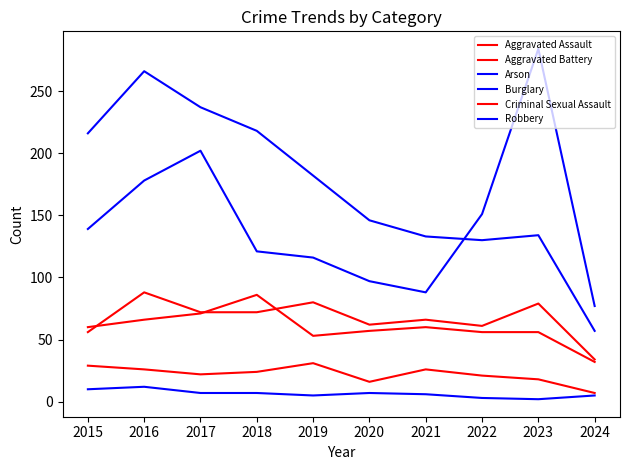

Rank the series at 2017 from lowest to highest value.

Arson, Criminal Sexual Assault, Aggravated Battery, Aggravated Assault, Robbery, Burglary